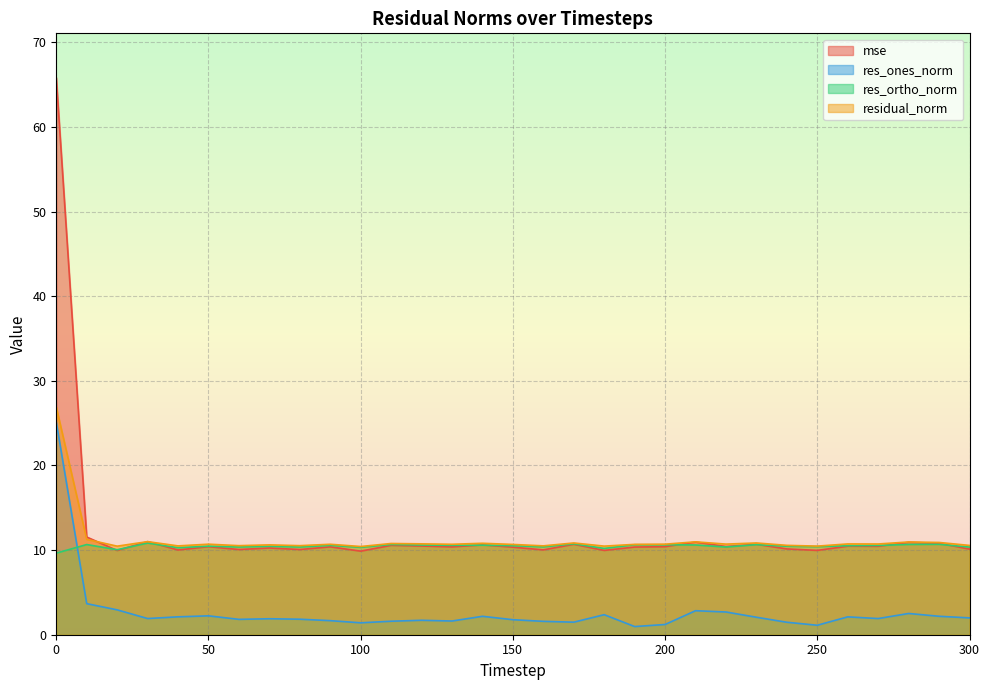

Which series has the largest range (max minus min)?

mse